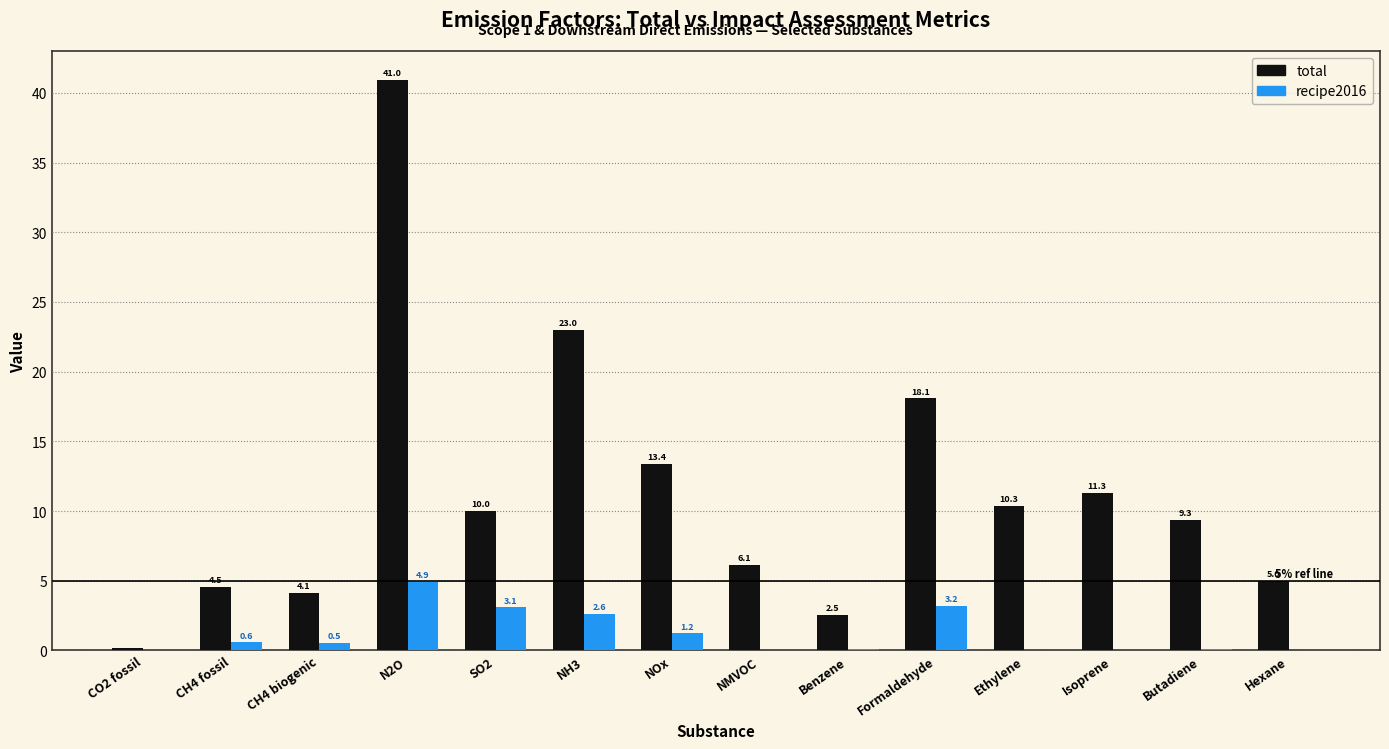

The total series shows 4.5 at CH4 fossil. True or false?

True